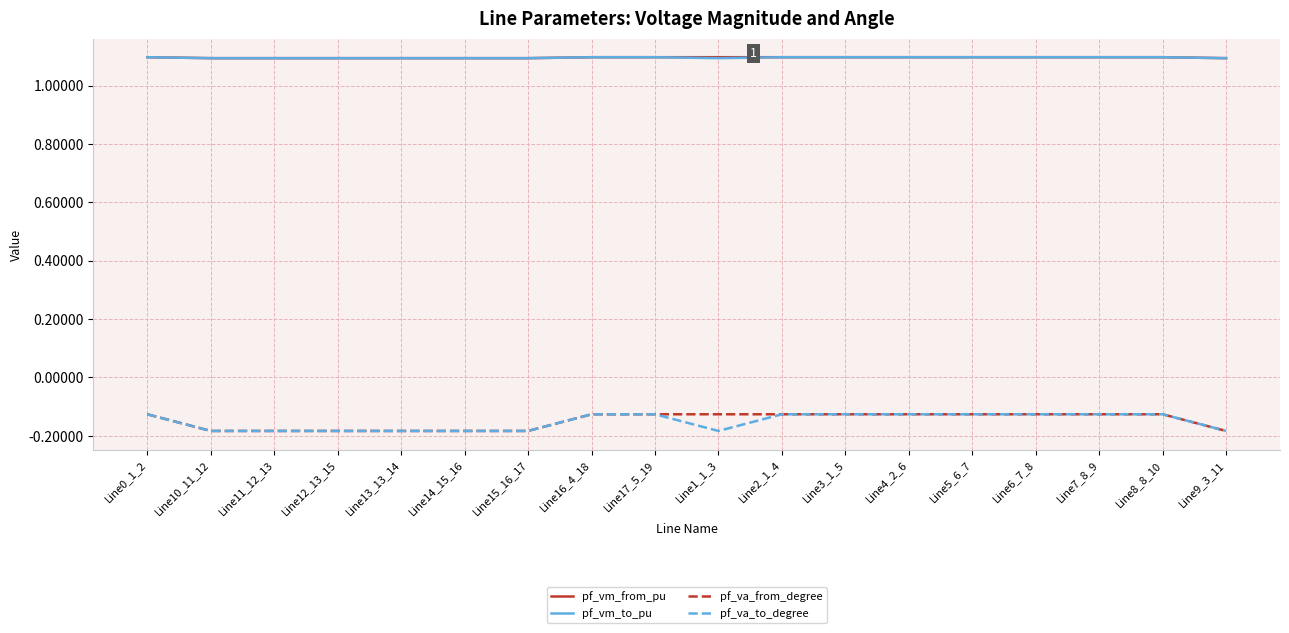

Is it true that pf_vm_to_pu equals 0.6 at Line13_13_14?

False